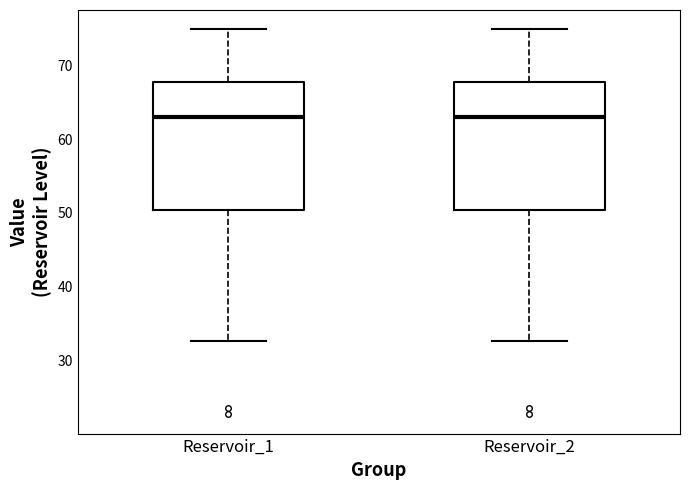

Reading left to right, transcribe this box plot: for each box, give where its median line is, the range the box spans, and where its two whiskers end, as read against the y-axis. The values are not printed on the chart, so give them approximately, as read against the axis.

Reservoir_1: median 63, box 50 to 68, whiskers 33 to 75
Reservoir_2: median 63, box 50 to 68, whiskers 33 to 75